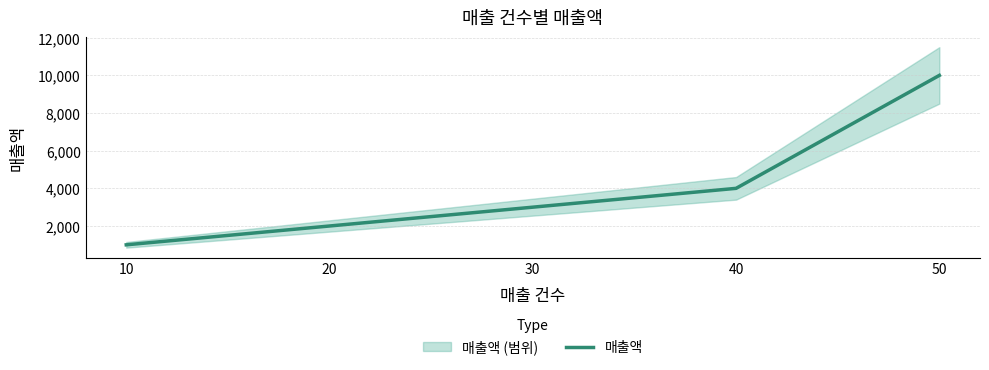

List the labels in order of 매출액 value, smallest first.

10, 20, 30, 40, 50